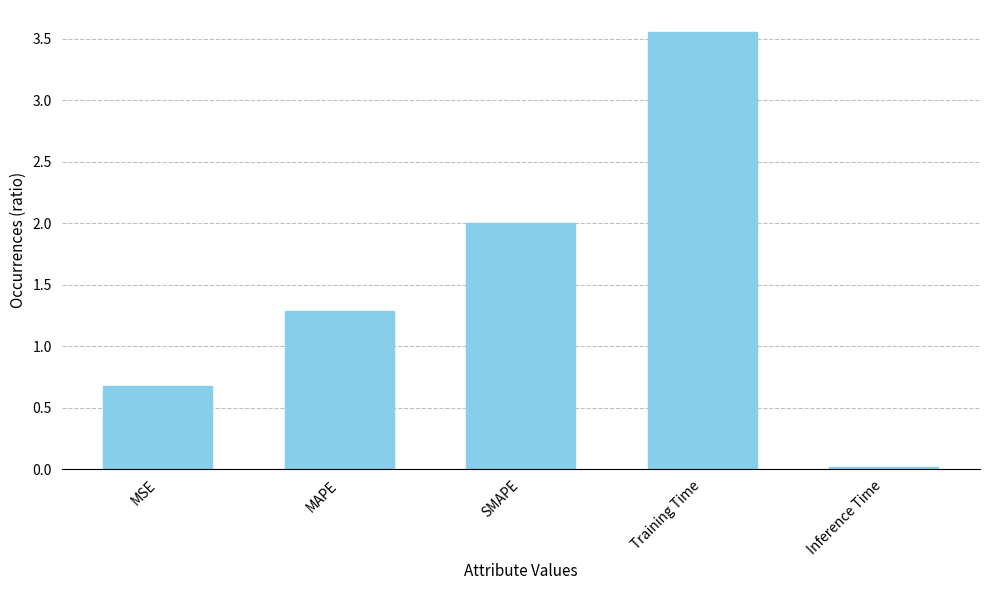

Where does the data first go above 1?

MAPE